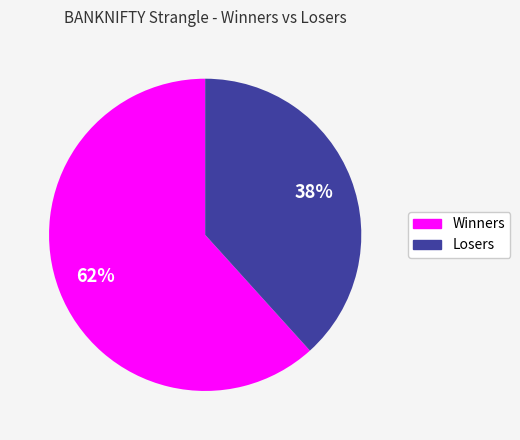

Is there any slice that represents more than half of the pie?

Yes